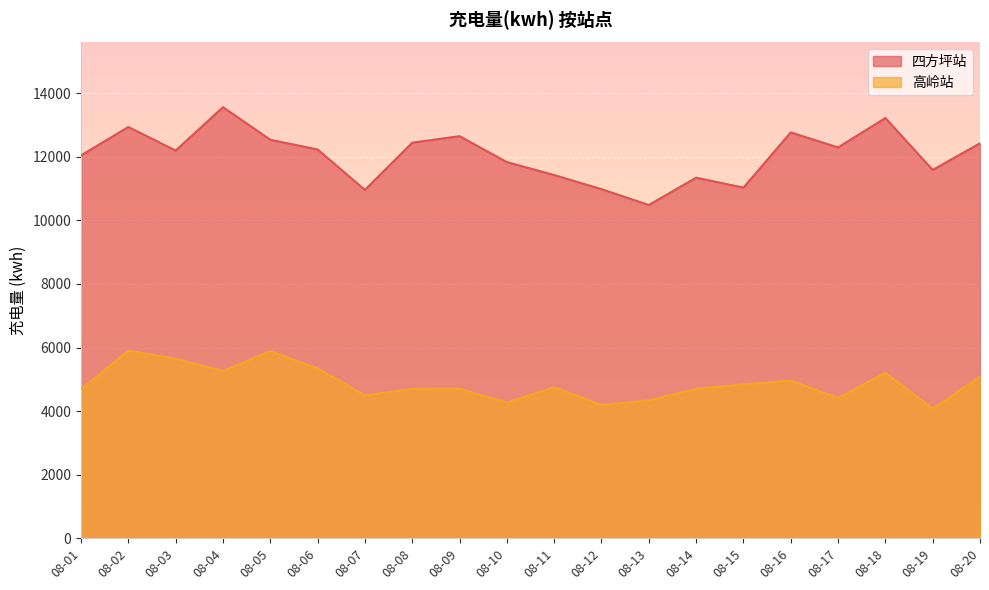

What is the sum of the 高岭站 values at 08-17 and 08-09?

9119.2